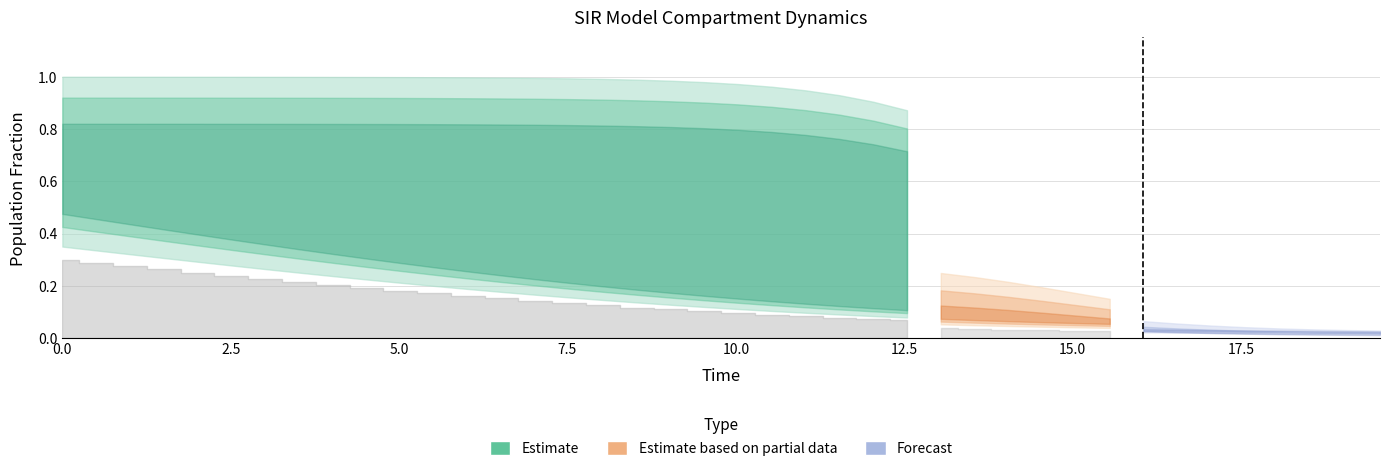

What position from the left is 3.0100334448160533?

7